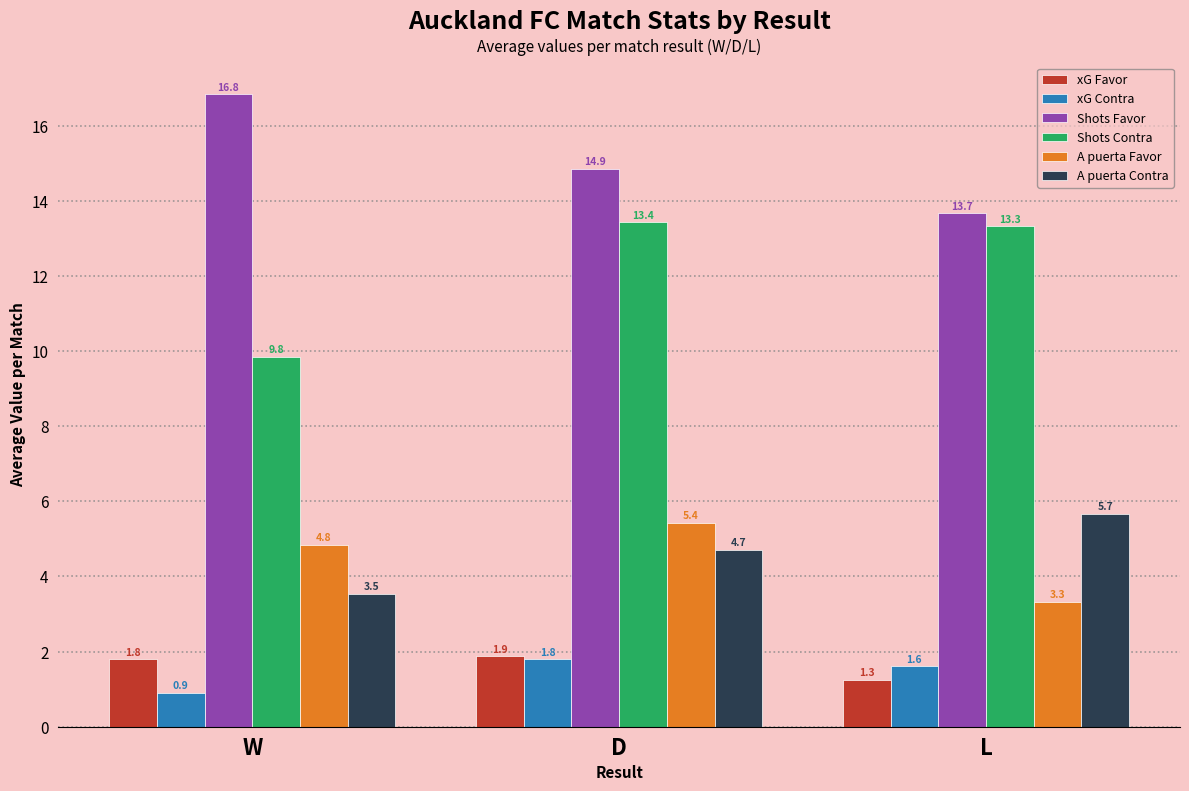

The value of A puerta Contra at W is 3.5. True or false?

True